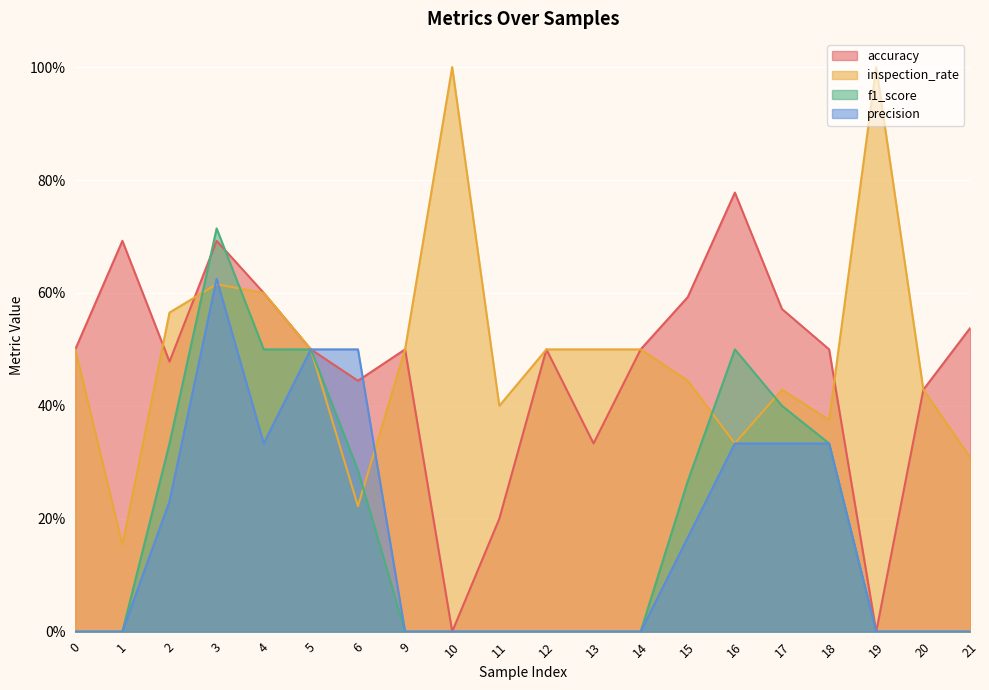

Which series has the largest range (max minus min)?

inspection_rate